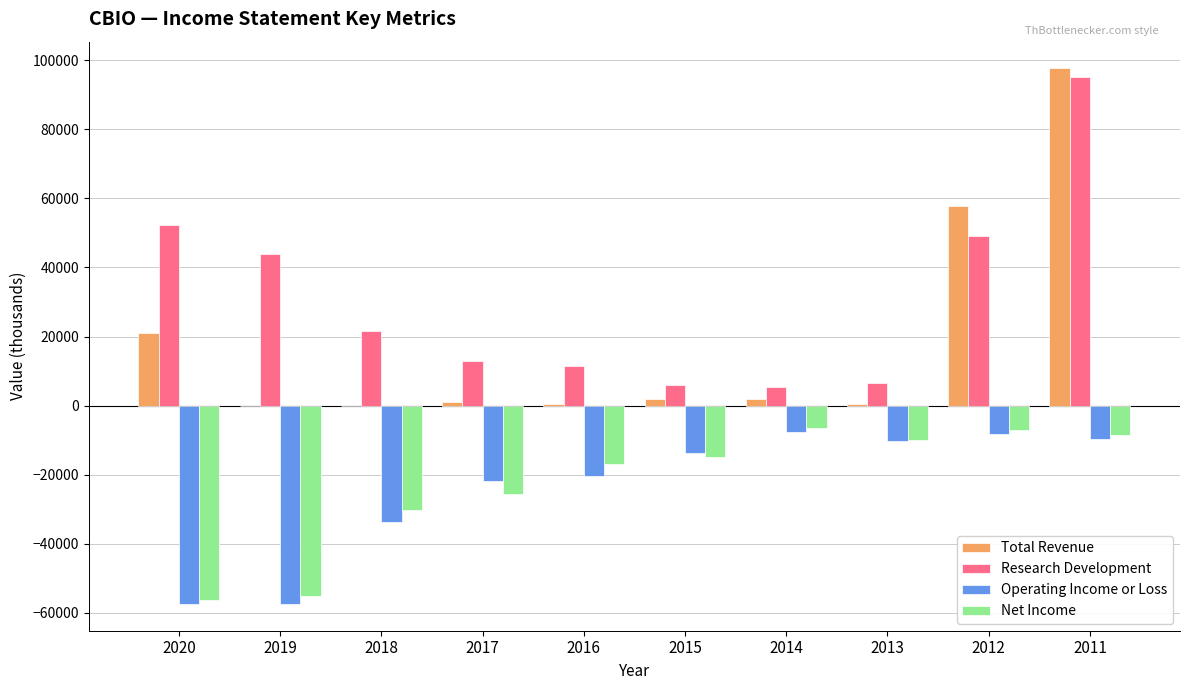

What is the greatest value displayed?

97600